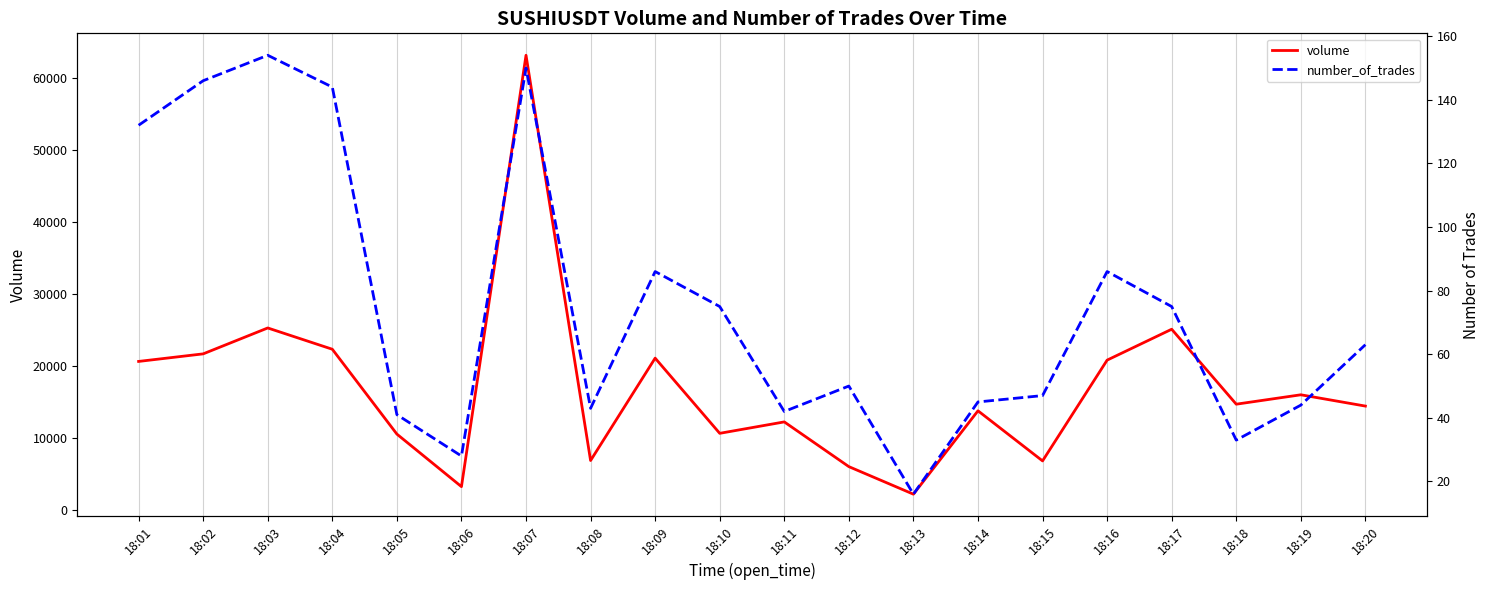

Which series has the largest total across all categories?

volume